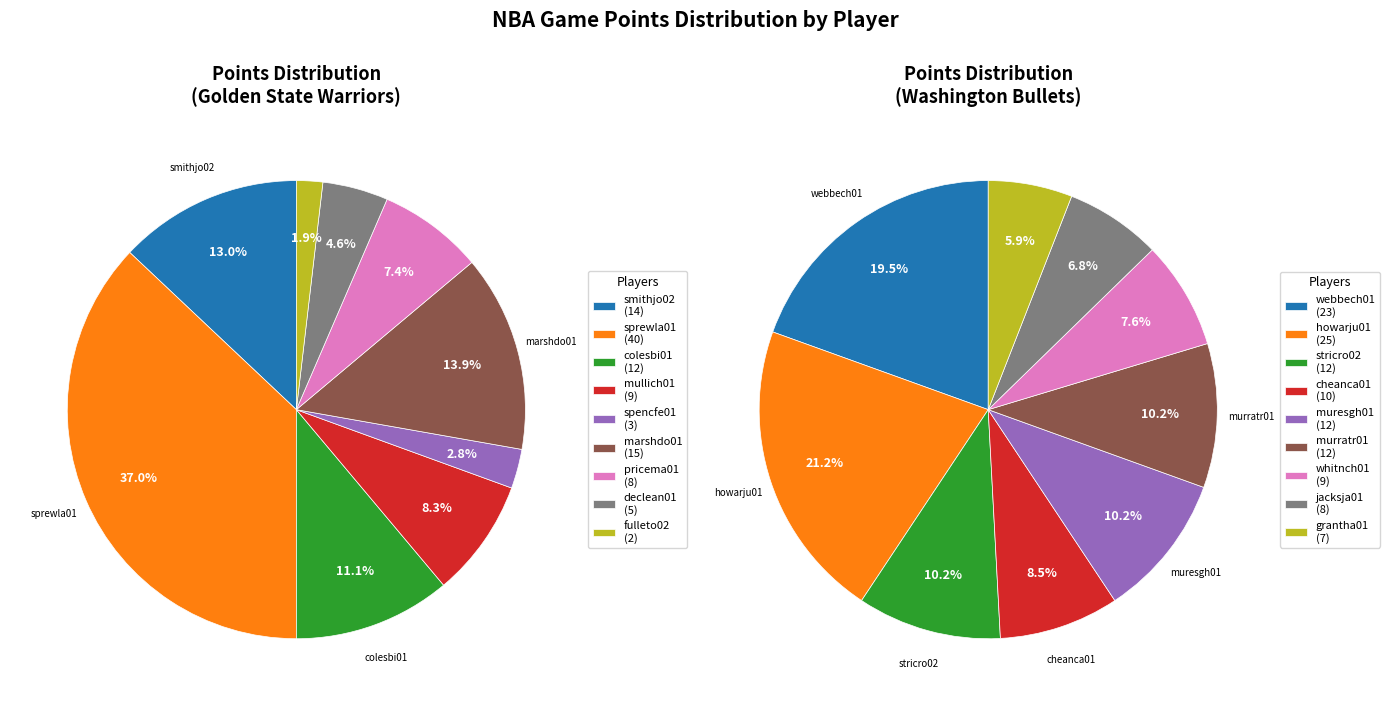

Count the number of slices in the pie.

9